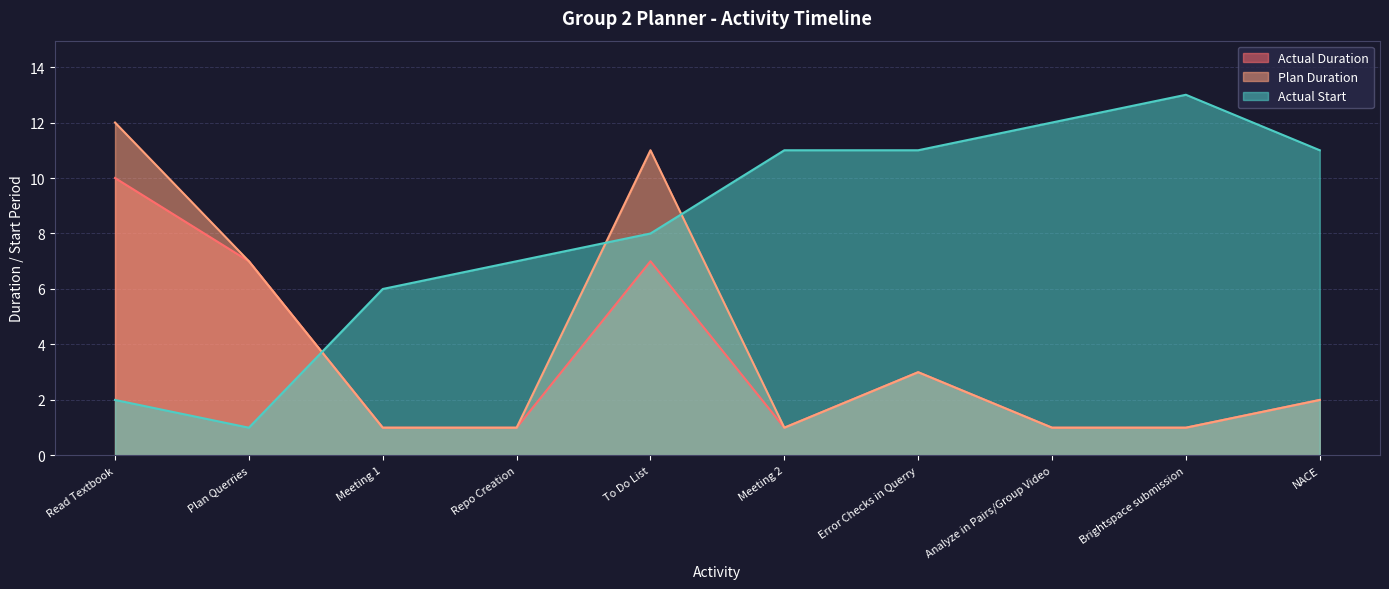

Reading right to left, what are all the values shown in this chart?

Actual Duration: 2	1	1	3	1	7	1	1	7	10
Plan Duration: 2	1	1	3	1	11	1	1	7	12
Actual Start: 11	13	12	11	11	8	7	6	1	2